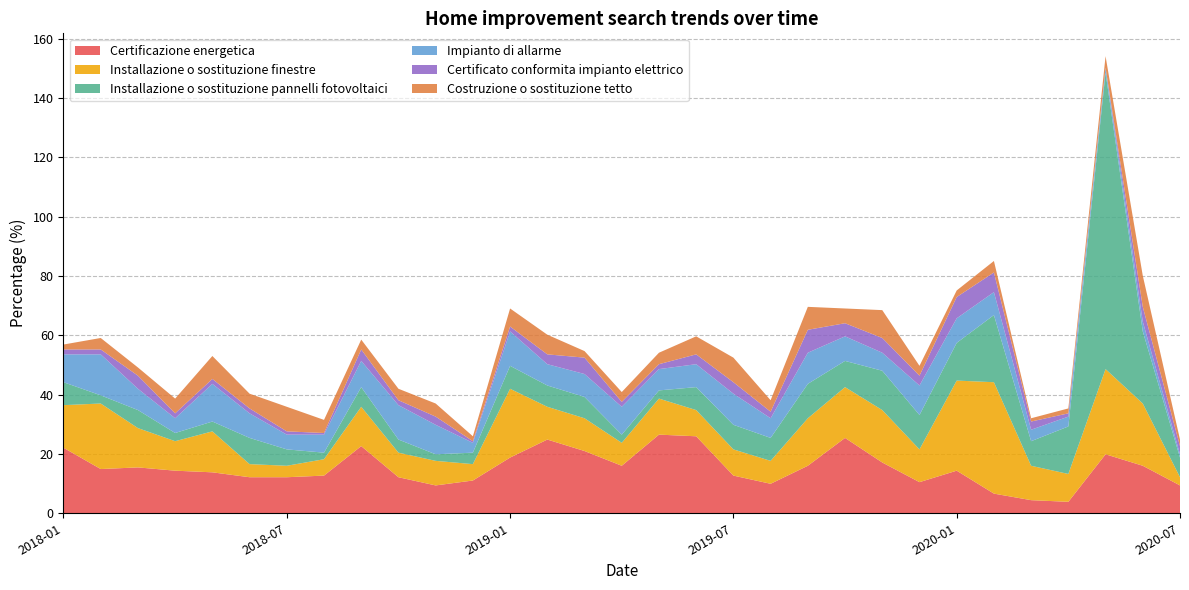

Reading right to left, transcribe all the data shown in this chart.

Certificazione energetica: 2020-07-01=9.4	2020-06-01=16.0	2020-05-01=19.9	2020-04-01=3.9	2020-03-01=4.4	2020-02-01=6.6	2020-01-01=14.4	2019-12-01=10.5	2019-11-01=17.1	2019-10-01=25.4	2019-09-01=16.0	2019-08-01=9.9	2019-07-01=12.7	2019-06-01=26.0	2019-05-01=26.5	2019-04-01=16.0	2019-03-01=21.0	2019-02-01=24.9	2019-01-01=18.8	2018-12-01=11.0	2018-11-01=9.4	2018-10-01=12.2	2018-09-01=22.7	2018-08-01=12.7	2018-07-01=12.2	2018-06-01=12.2	2018-05-01=13.8	2018-04-01=14.4	2018-03-01=15.5	2018-02-01=14.9	2018-01-01=22.1
Installazione o sostituzione finestre: 2020-07-01=2.8	2020-06-01=21.0	2020-05-01=28.7	2020-04-01=9.4	2020-03-01=11.6	2020-02-01=37.6	2020-01-01=30.4	2019-12-01=11.0	2019-11-01=17.7	2019-10-01=17.1	2019-09-01=16.0	2019-08-01=7.7	2019-07-01=8.8	2019-06-01=8.8	2019-05-01=12.2	2019-04-01=7.7	2019-03-01=11.0	2019-02-01=11.0	2019-01-01=23.2	2018-12-01=5.5	2018-11-01=8.3	2018-10-01=8.3	2018-09-01=13.3	2018-08-01=5.5	2018-07-01=3.9	2018-06-01=4.4	2018-05-01=13.8	2018-04-01=9.9	2018-03-01=13.3	2018-02-01=22.1	2018-01-01=14.4
Installazione o sostituzione pannelli fotovoltaici: 2020-07-01=6.6	2020-06-01=24.3	2020-05-01=100.0	2020-04-01=16.0	2020-03-01=8.3	2020-02-01=22.7	2020-01-01=12.7	2019-12-01=11.6	2019-11-01=13.3	2019-10-01=8.8	2019-09-01=11.6	2019-08-01=7.7	2019-07-01=8.3	2019-06-01=7.7	2019-05-01=2.8	2019-04-01=2.8	2019-03-01=7.2	2019-02-01=7.2	2019-01-01=7.7	2018-12-01=3.9	2018-11-01=2.2	2018-10-01=4.4	2018-09-01=6.6	2018-08-01=2.2	2018-07-01=5.5	2018-06-01=8.8	2018-05-01=3.3	2018-04-01=2.8	2018-03-01=6.1	2018-02-01=2.8	2018-01-01=7.7
Impianto di allarme: 2020-07-01=1.1	2020-06-01=3.3	2020-05-01=1.7	2020-04-01=3.3	2020-03-01=3.9	2020-02-01=7.7	2020-01-01=8.3	2019-12-01=9.9	2019-11-01=6.1	2019-10-01=8.3	2019-09-01=10.5	2019-08-01=6.6	2019-07-01=10.5	2019-06-01=7.7	2019-05-01=7.2	2019-04-01=9.4	2019-03-01=7.7	2019-02-01=7.2	2019-01-01=11.6	2018-12-01=3.3	2018-11-01=9.9	2018-10-01=11.6	2018-09-01=8.8	2018-08-01=6.1	2018-07-01=5.0	2018-06-01=8.3	2018-05-01=12.7	2018-04-01=5.0	2018-03-01=7.2	2018-02-01=13.8	2018-01-01=9.4
Certificato conformita impianto elettrico: 2020-07-01=2.8	2020-06-01=5.0	2020-05-01=0.0	2020-04-01=1.1	2020-03-01=2.8	2020-02-01=6.6	2020-01-01=7.2	2019-12-01=3.3	2019-11-01=5.0	2019-10-01=4.4	2019-09-01=7.7	2019-08-01=2.2	2019-07-01=3.9	2019-06-01=3.3	2019-05-01=1.7	2019-04-01=1.7	2019-03-01=5.5	2019-02-01=3.3	2019-01-01=1.7	2018-12-01=0.6	2018-11-01=2.8	2018-10-01=1.7	2018-09-01=3.9	2018-08-01=0.6	2018-07-01=1.1	2018-06-01=1.7	2018-05-01=1.7	2018-04-01=1.7	2018-03-01=4.4	2018-02-01=1.7	2018-01-01=1.7
Costruzione o sostituzione tetto: 2020-07-01=2.2	2020-06-01=10.5	2020-05-01=3.9	2020-04-01=1.7	2020-03-01=1.1	2020-02-01=3.9	2020-01-01=2.2	2019-12-01=3.3	2019-11-01=9.4	2019-10-01=5.0	2019-09-01=7.7	2019-08-01=3.9	2019-07-01=8.3	2019-06-01=6.1	2019-05-01=3.9	2019-04-01=3.3	2019-03-01=2.2	2019-02-01=6.6	2019-01-01=6.1	2018-12-01=1.7	2018-11-01=4.4	2018-10-01=3.9	2018-09-01=3.3	2018-08-01=4.4	2018-07-01=8.3	2018-06-01=5.0	2018-05-01=7.7	2018-04-01=5.0	2018-03-01=2.8	2018-02-01=3.9	2018-01-01=1.7